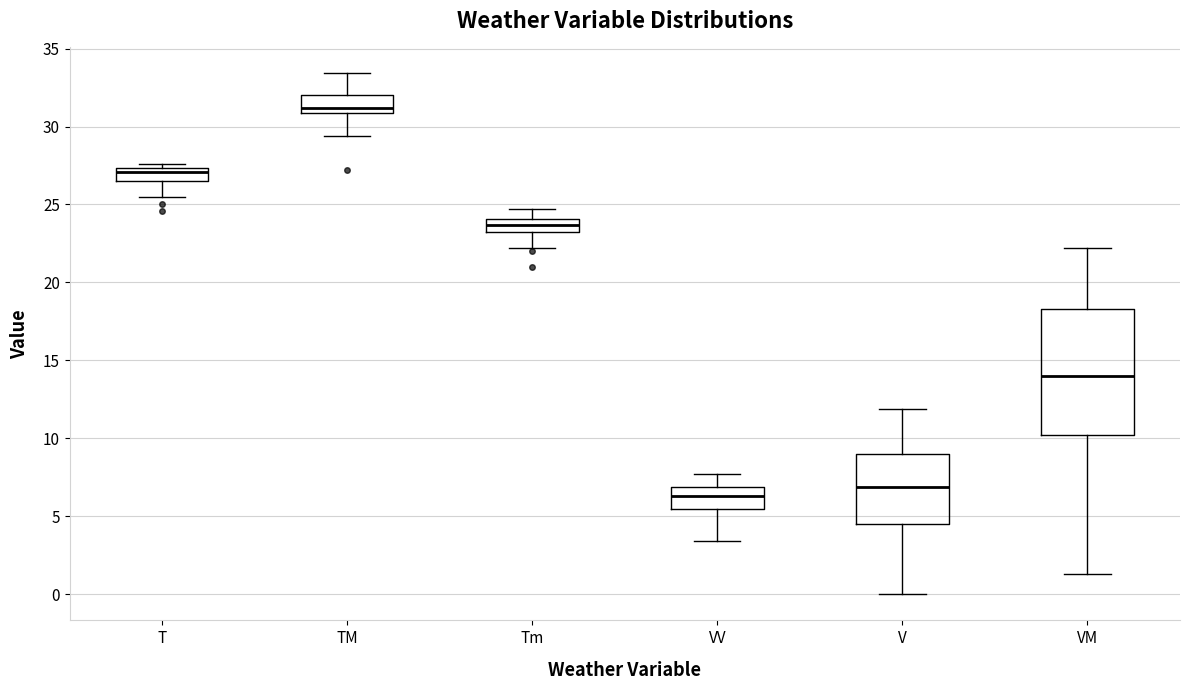

Which box is the tallest, from its lower edge to its upper edge?

VM